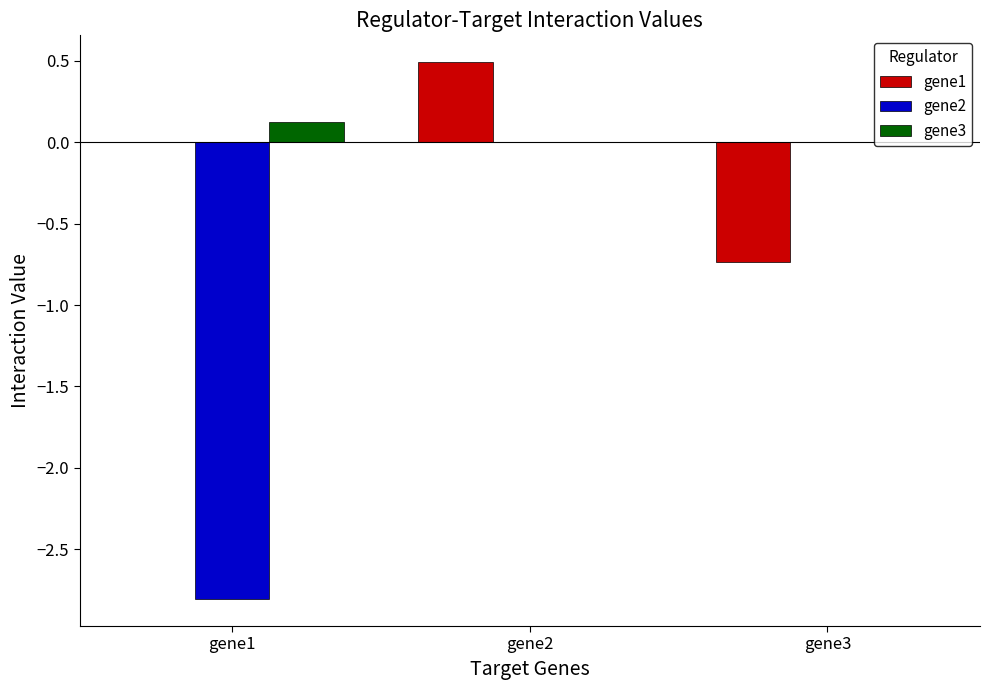

Reading right to left, extract all data points from this chart.

gene1: gene3=-0.7	gene2=0.5	gene1=0.0
gene2: gene3=0.0	gene2=0.0	gene1=-2.8
gene3: gene3=0.0	gene2=0.0	gene1=0.1